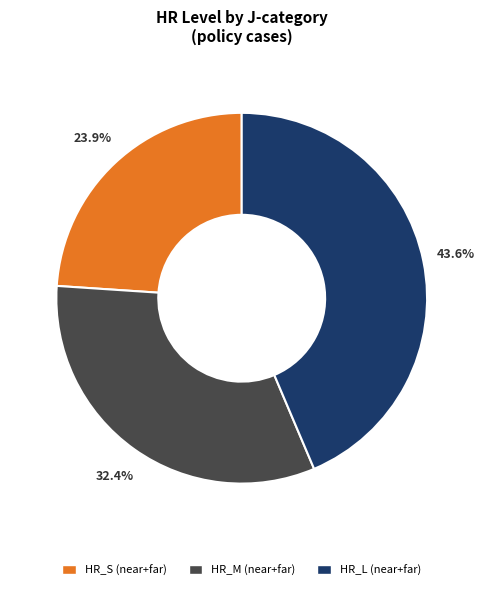

Does any single category account for the majority?

No